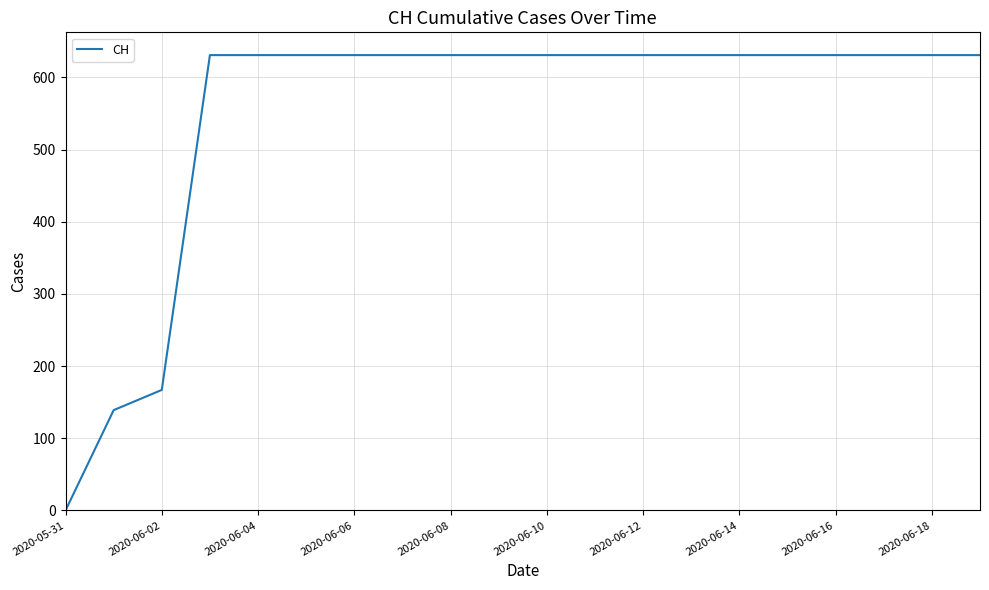

What is the difference between the maximum and minimum values?

631